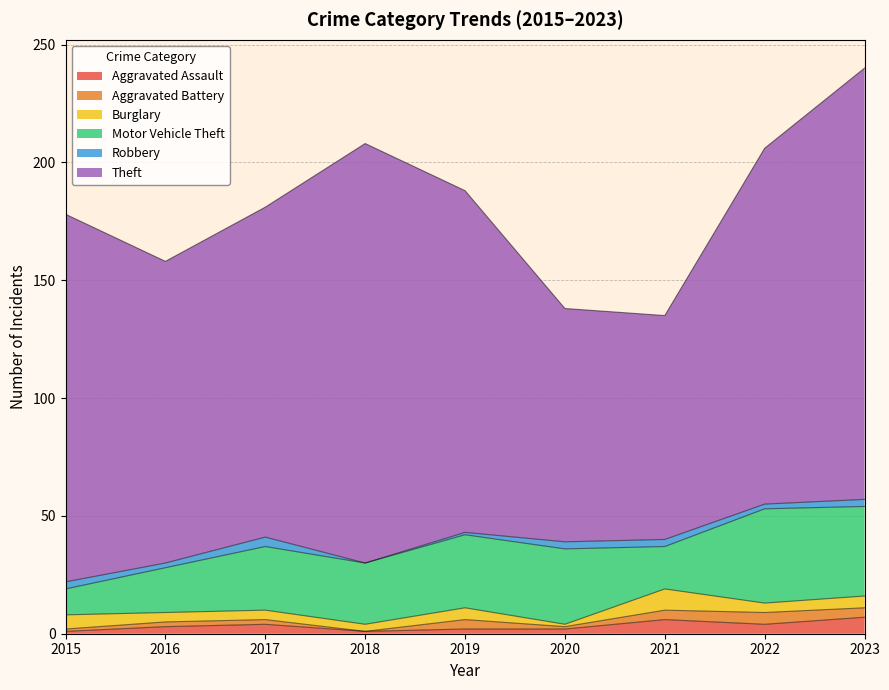

How many intersections are there between Aggravated Battery and Burglary?

2